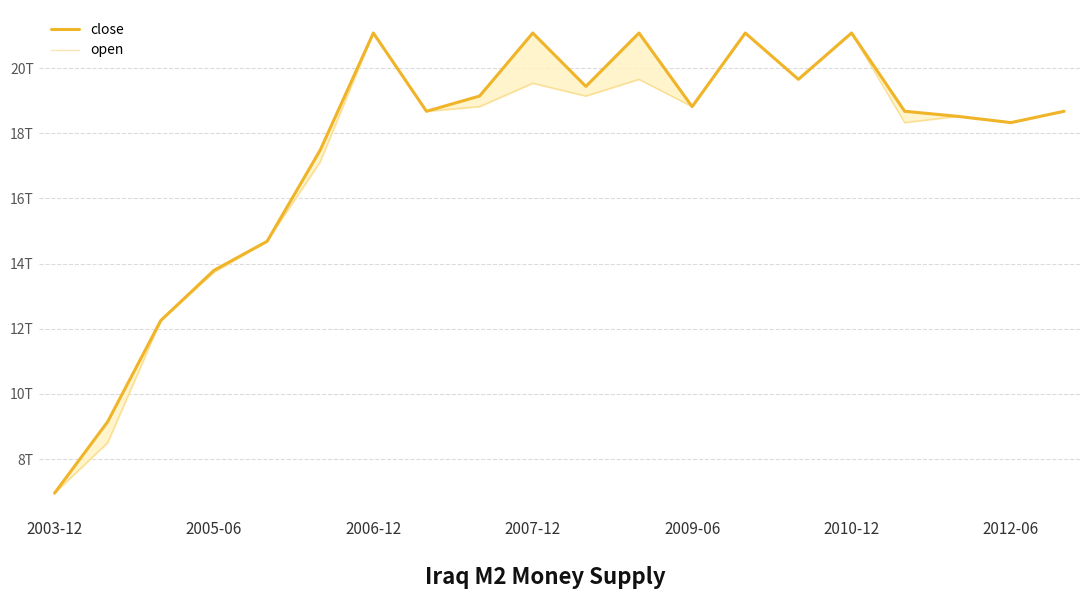

What is the approximate value of open at 2003-12, to the nearest 100?

6953000000000